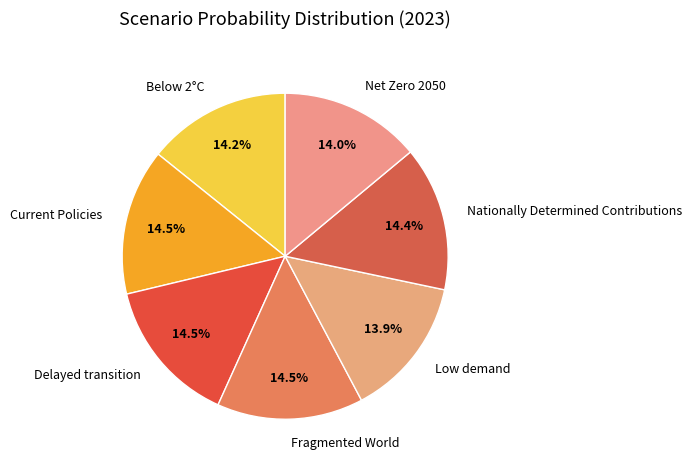

Is the sum of Current Policies and Net Zero 2050 greater than half?

No